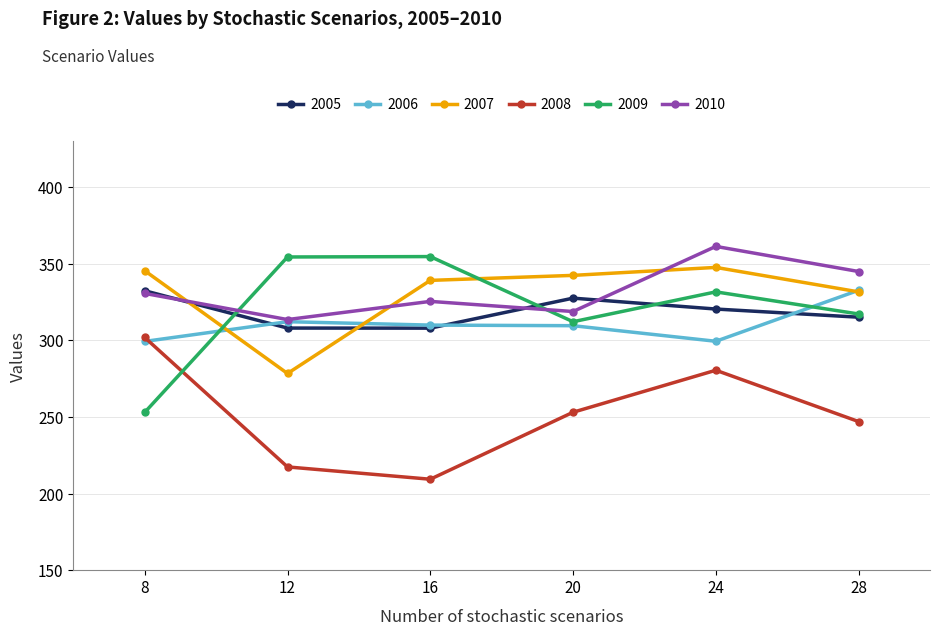

What is the average value of the 2008 series?

251.5